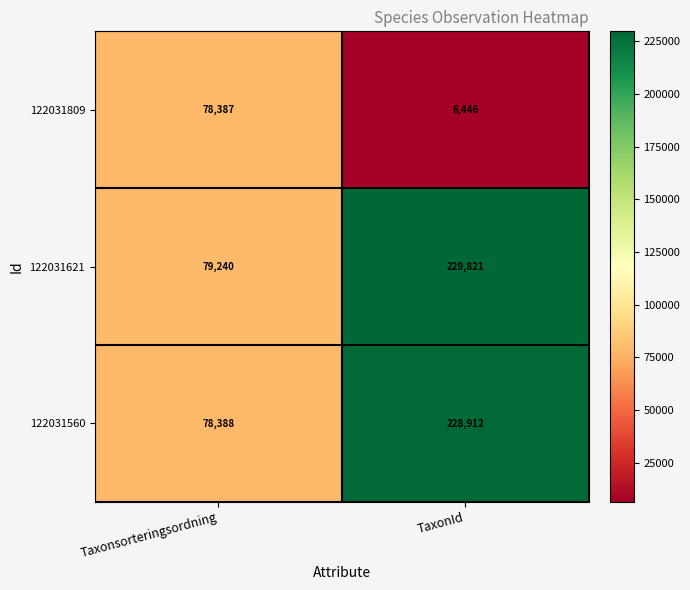

Which category has the lowest value in the 122031809 series?

TaxonId